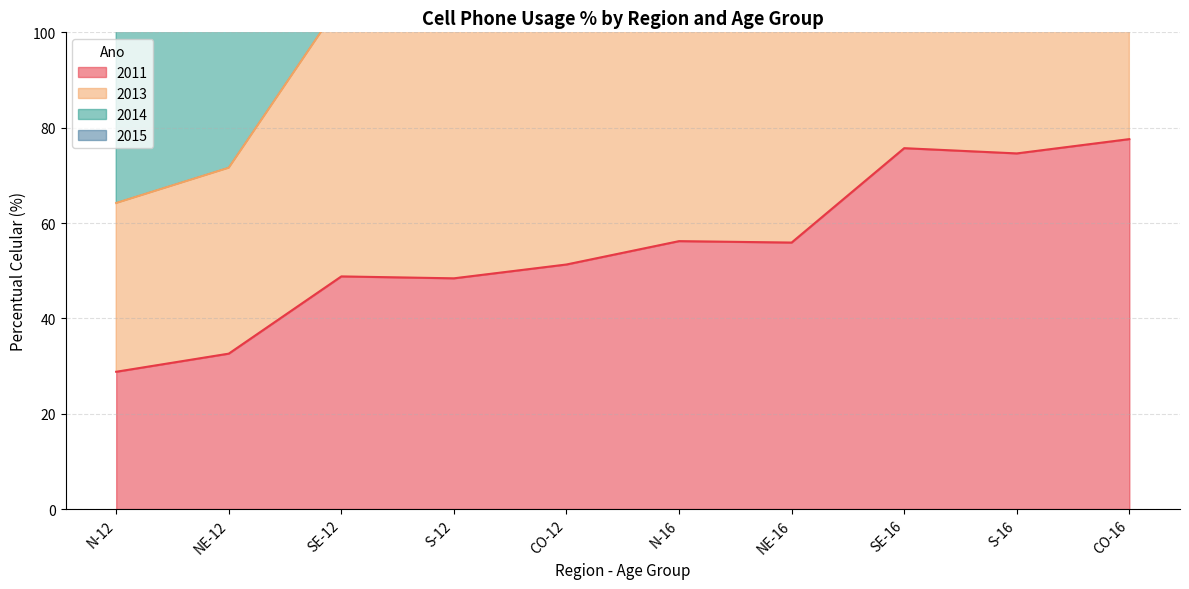

What is the difference between the highest and lowest values at S-16?

260.7